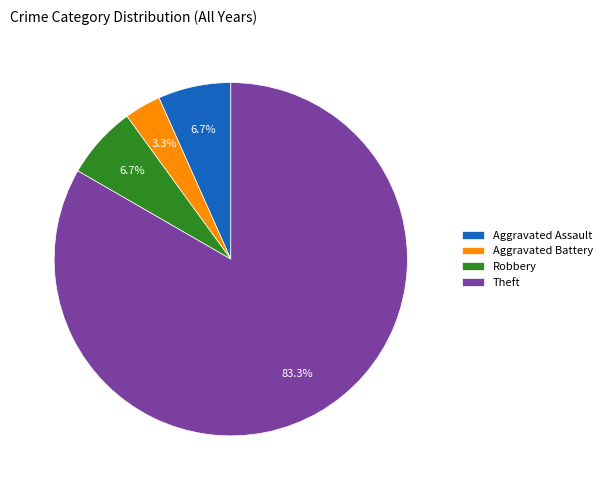

How many segments does this pie chart have?

4